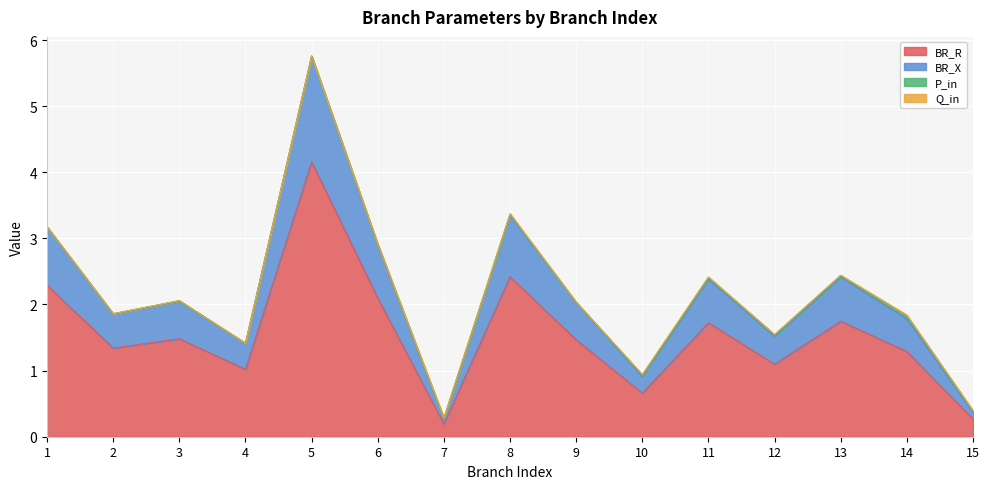

What is the total value across all series at 2?

1.9